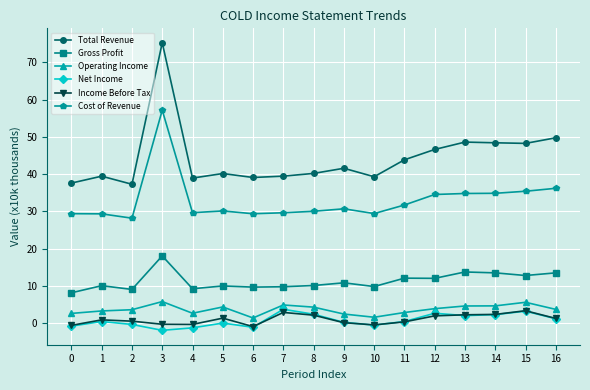

Is it true that Total Revenue equals 62.3 at 11?

False